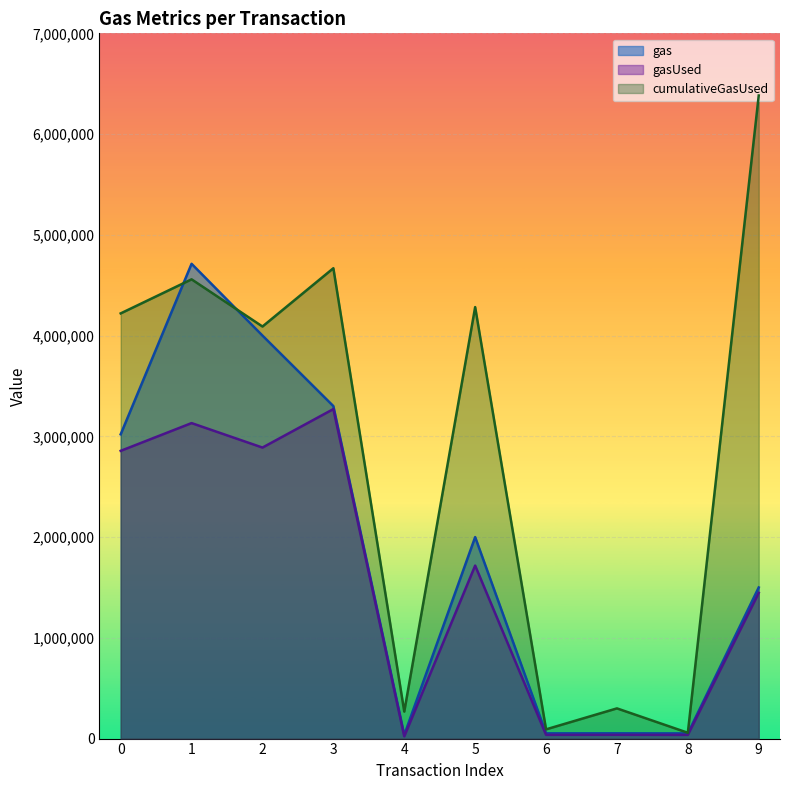

Which has a higher value, 2 or 9?

2